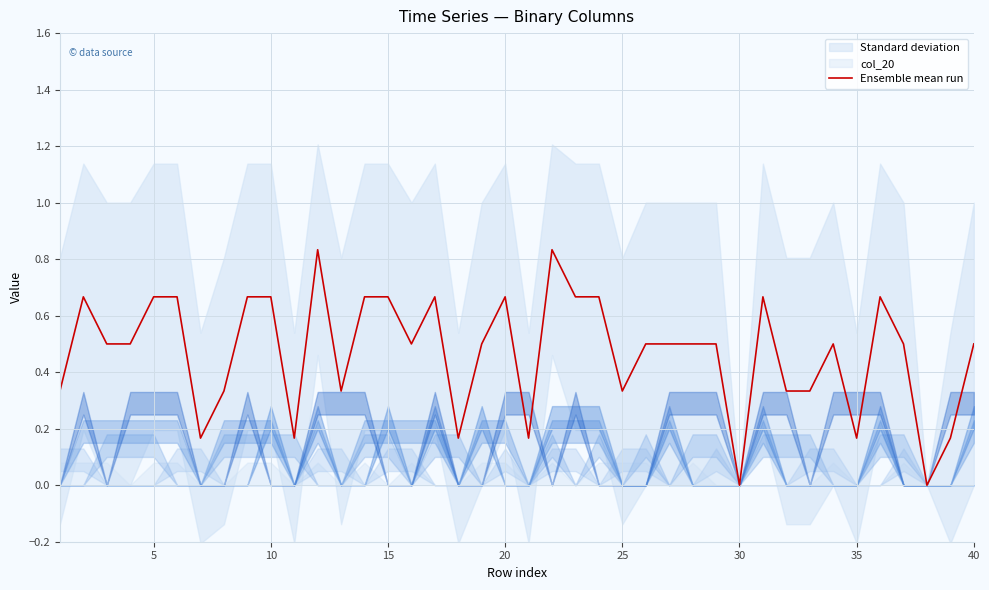

What is the difference between the maximum and minimum values?

0.8